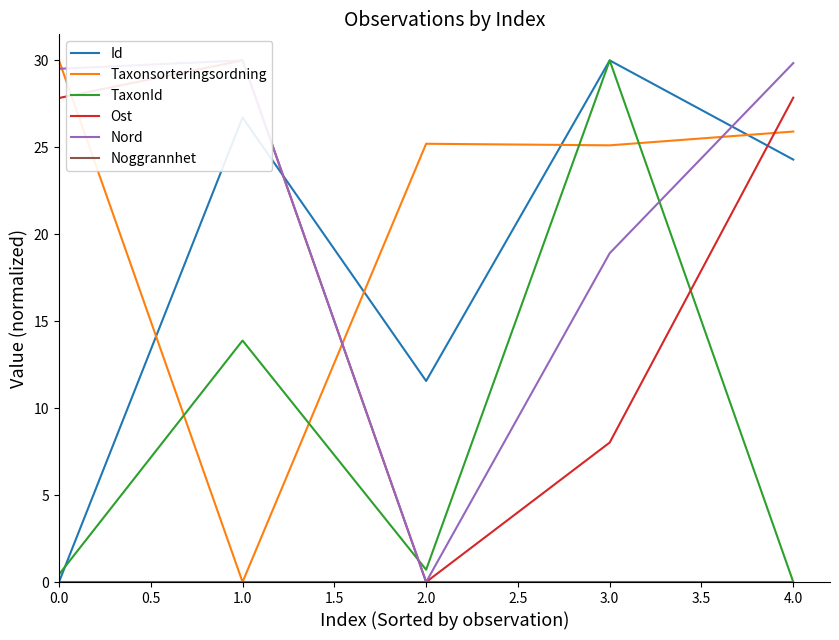

The value of Taxonsorteringsordning at 1.0 is 0.0. True or false?

True